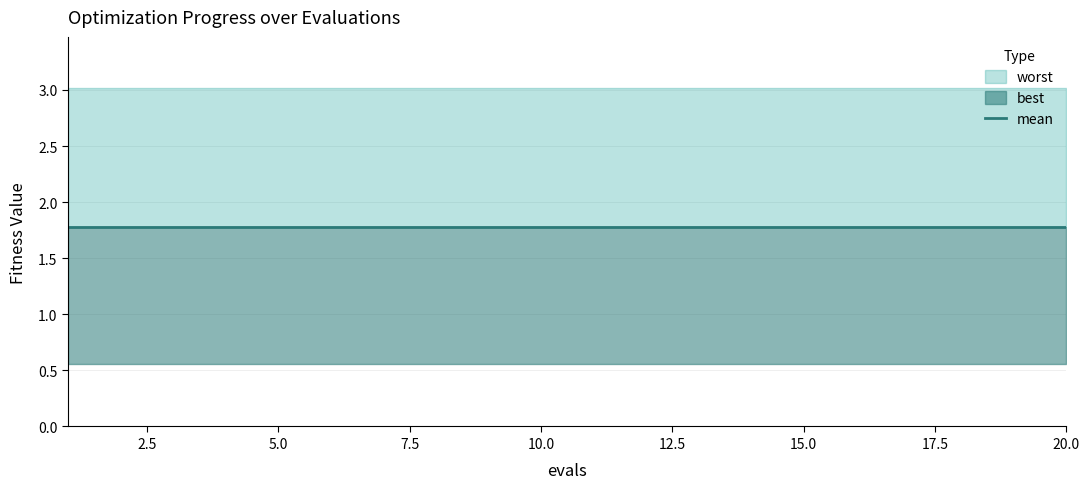

Is the value of mean at 5 greater than the value of worst at 16?

No